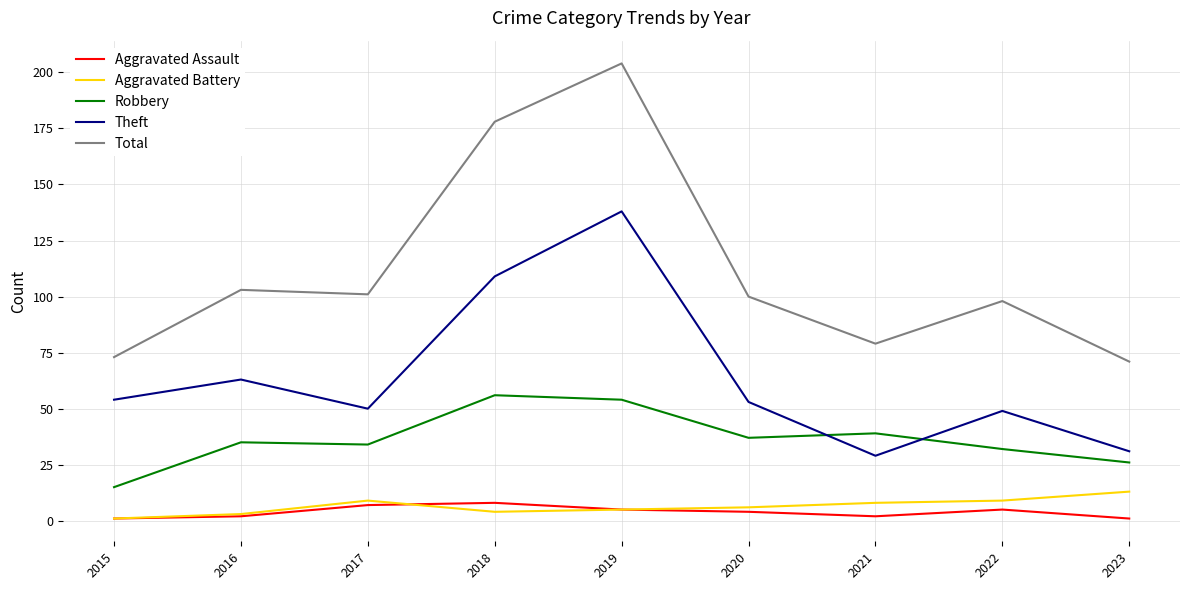

Is it true that Theft equals 77 at 2022?

False